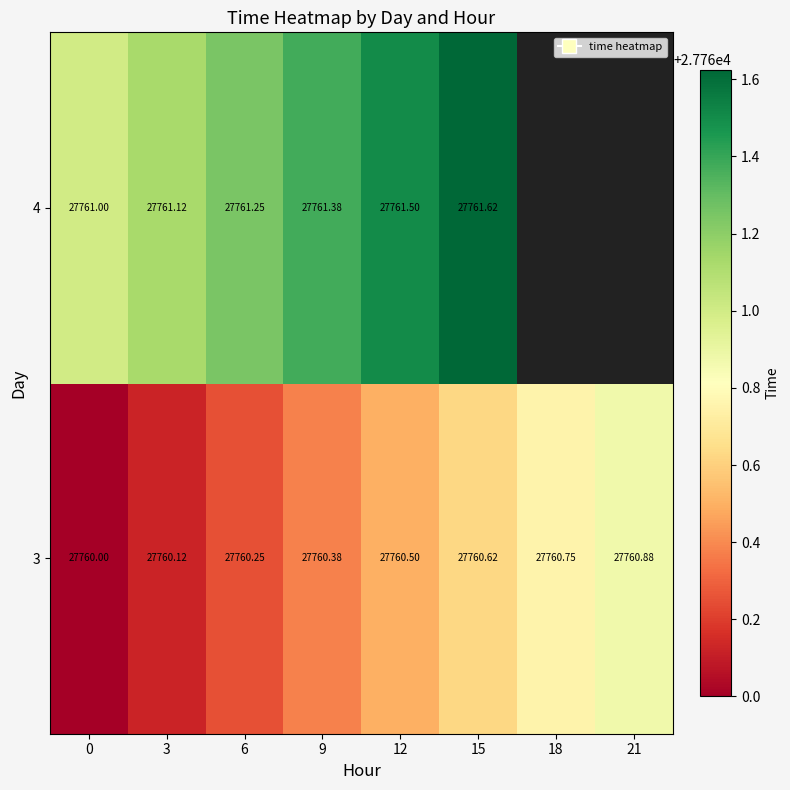

Is the value of 3 at 12 greater than the value of 4 at 12?

No